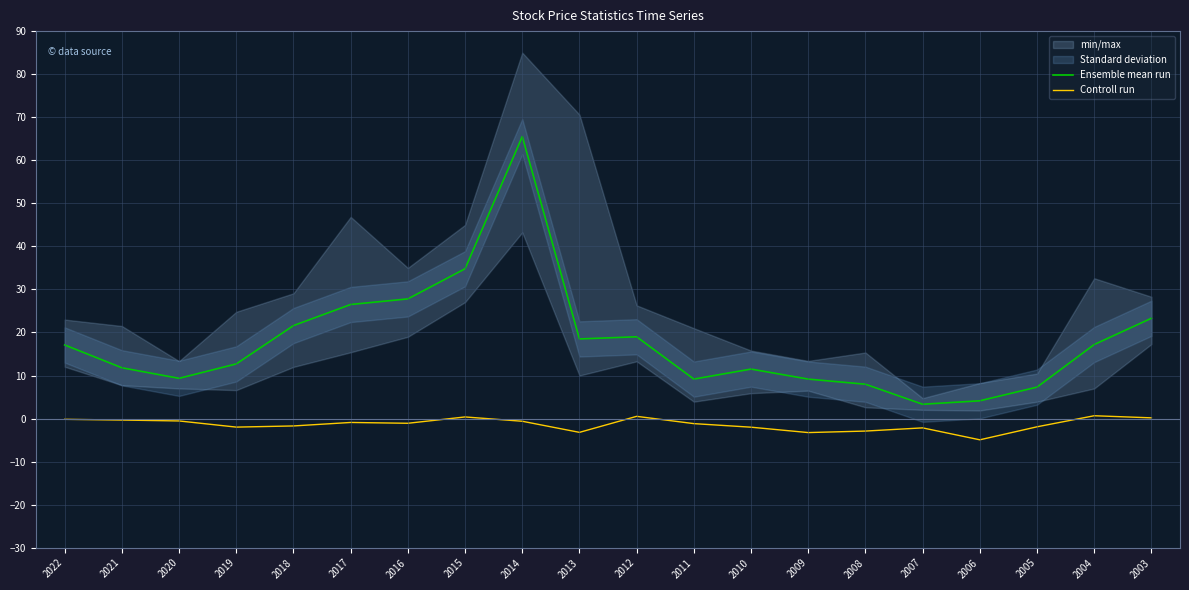

True or false: Controll run has more than 2 interior local peaks.

True